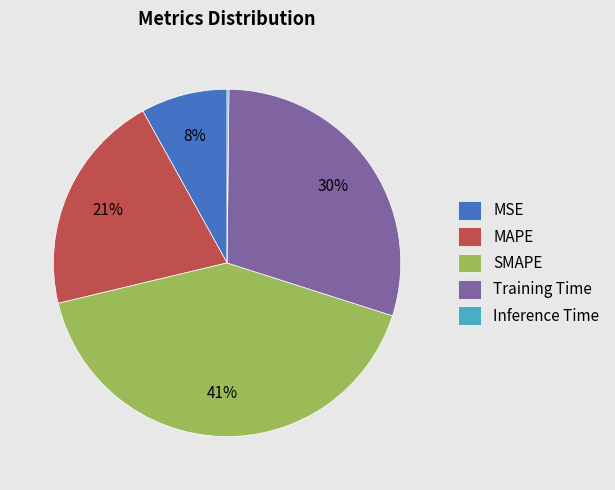

Is Training Time the majority of the pie?

No